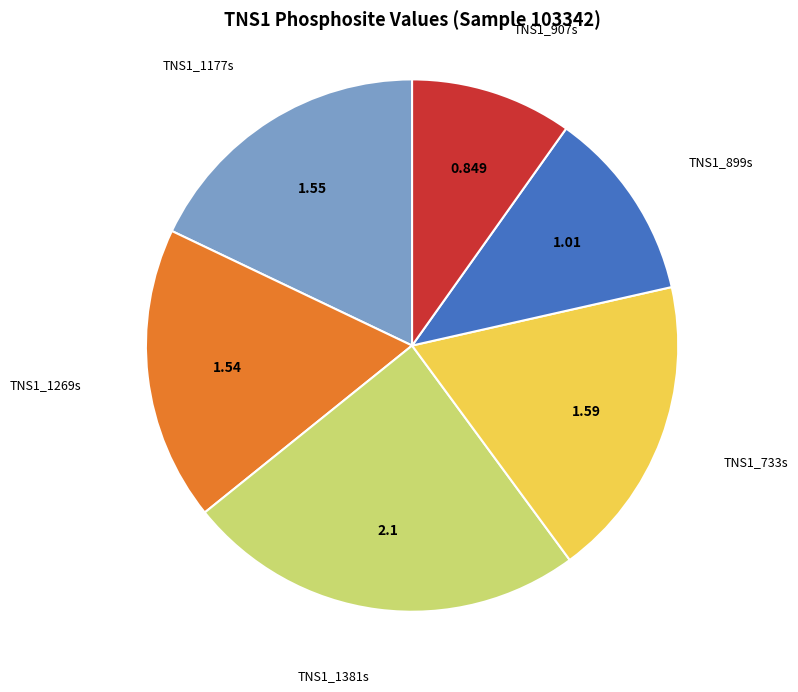

How many slices are in this pie chart?

6